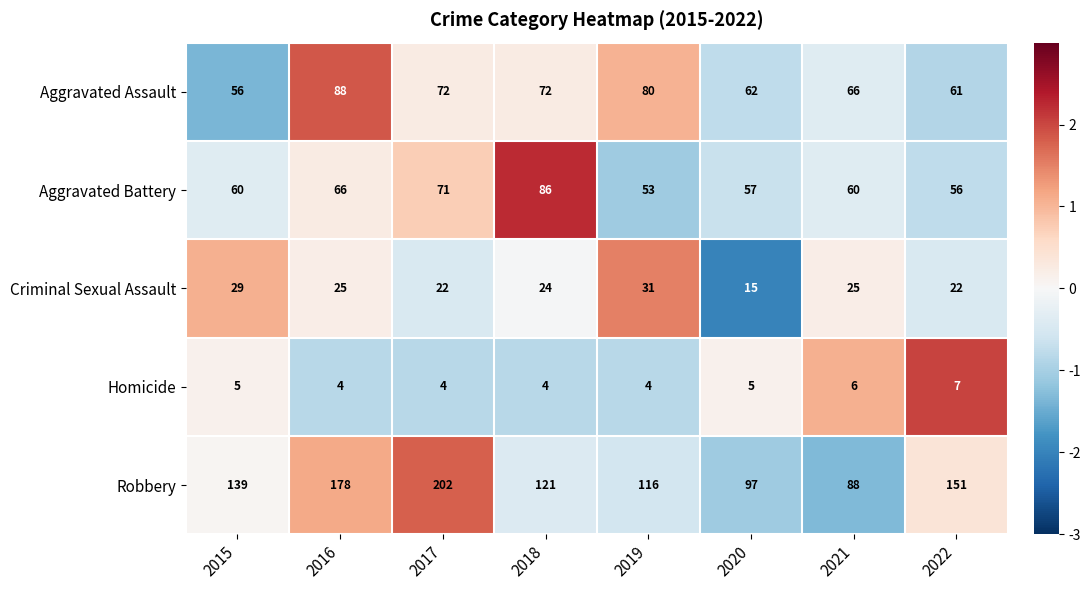

How many data points in Robbery are less than 139?

4